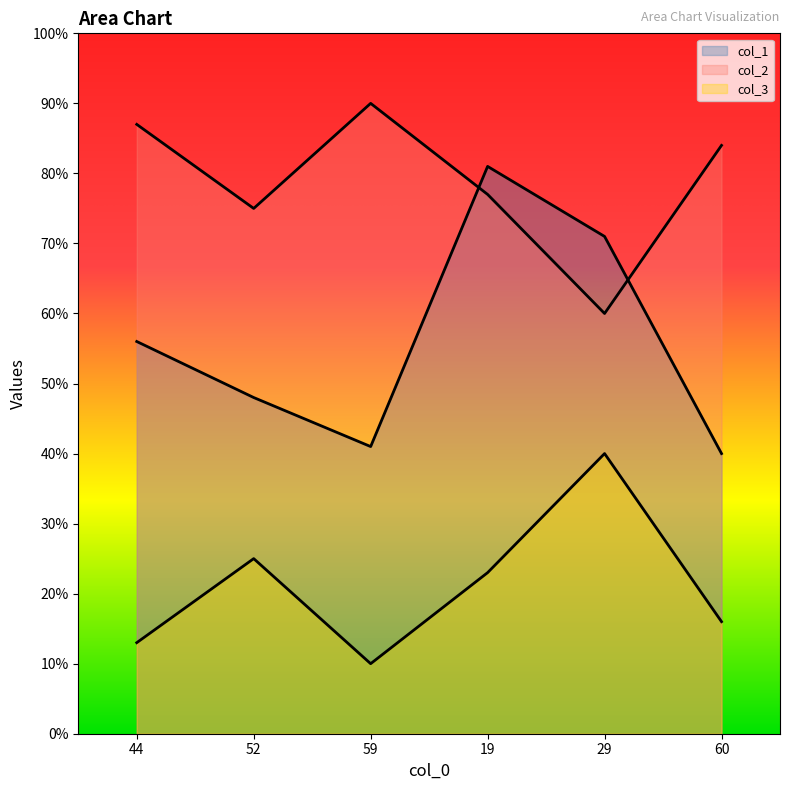

In col_3, how many points are lower than both neighbors (excluding endpoints)?

1